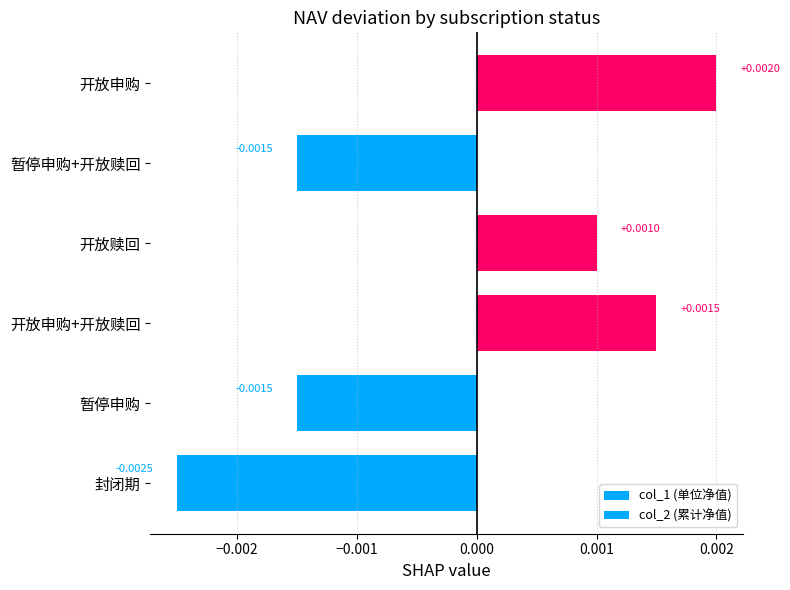

How many categories are shown in the chart?

6